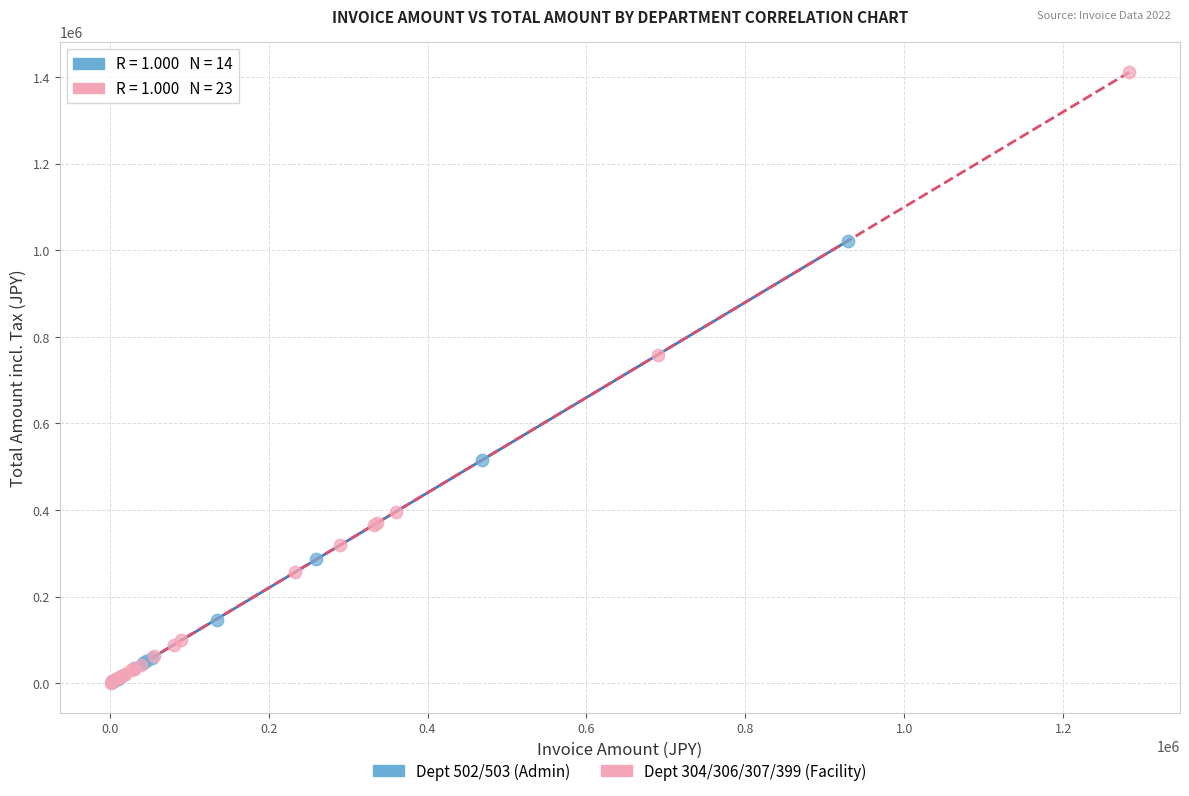

What are all the series names shown in the legend?

Dept 502/503 (Admin), Dept 304/306/307/399 (Facility)